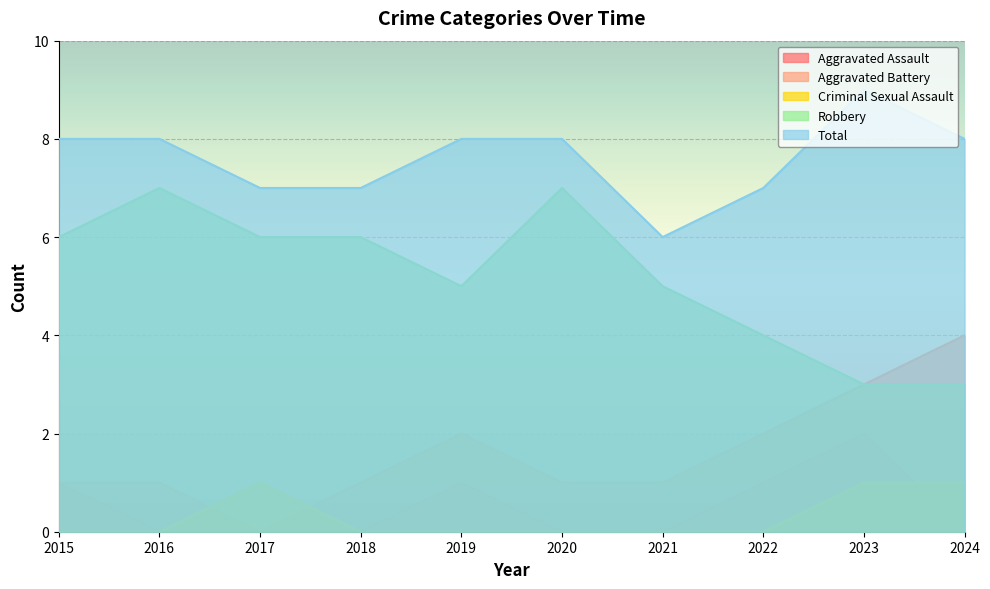

True or false: Aggravated Assault has more than 1 points higher than both neighbors.

True